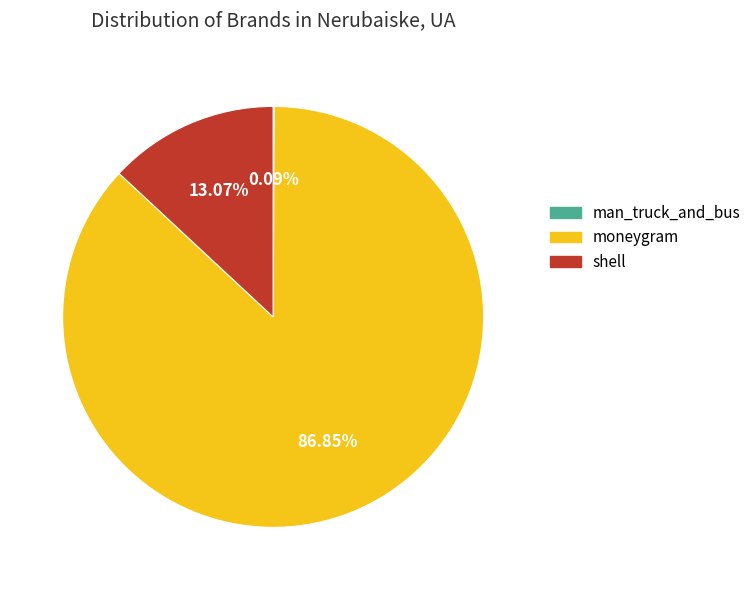

Which category accounts for the majority?

moneygram